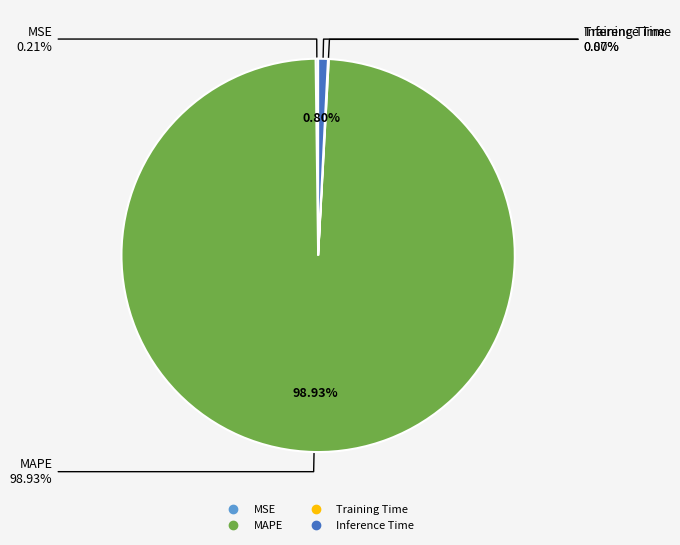

Is it true that MSE is 10% of the pie?

False